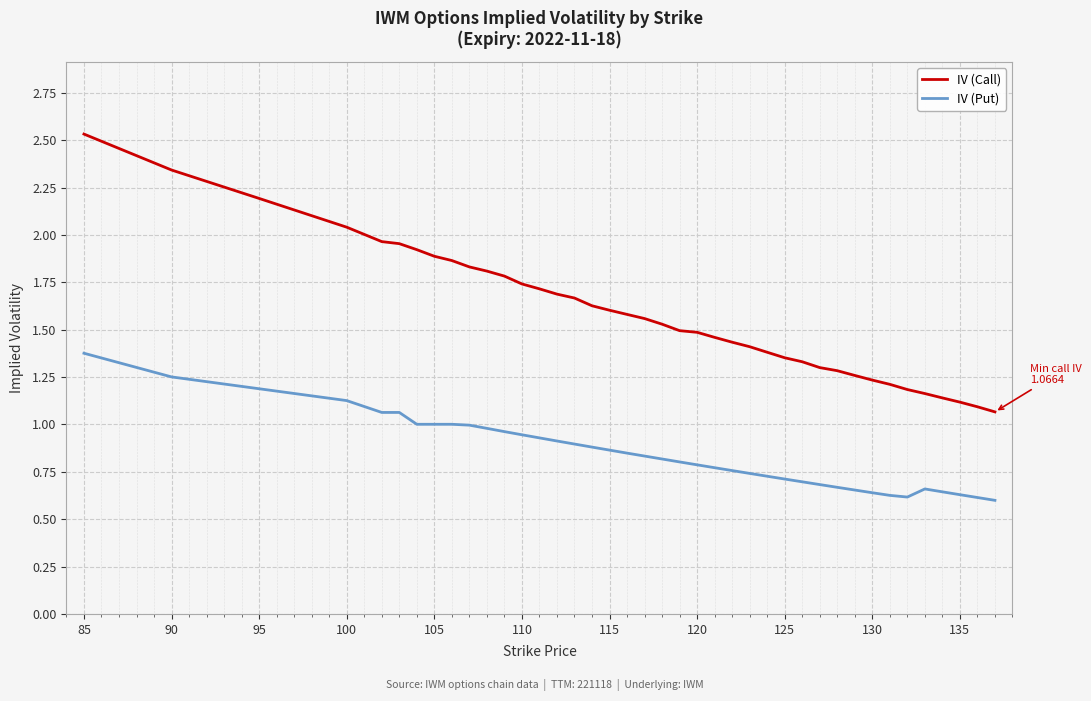

List the series in order of their overall mean, lowest first.

IV (Put), IV (Call)